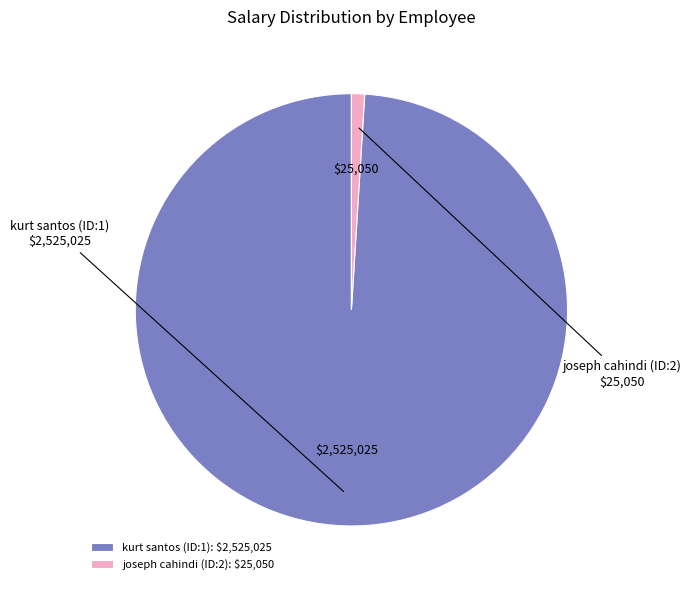

The joseph cahindi (ID:2) slice represents 1% of the pie. True or false?

True